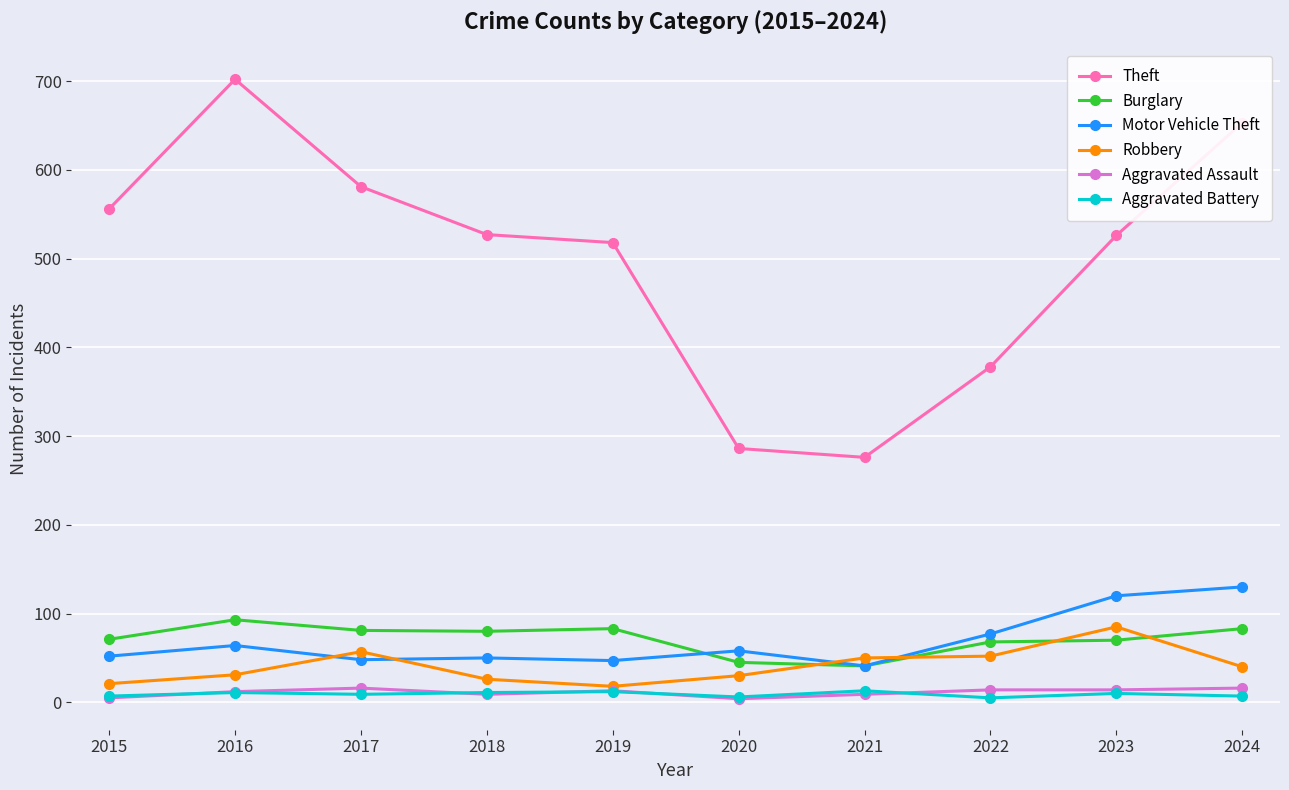

What is the minimum value shown in the chart?

4